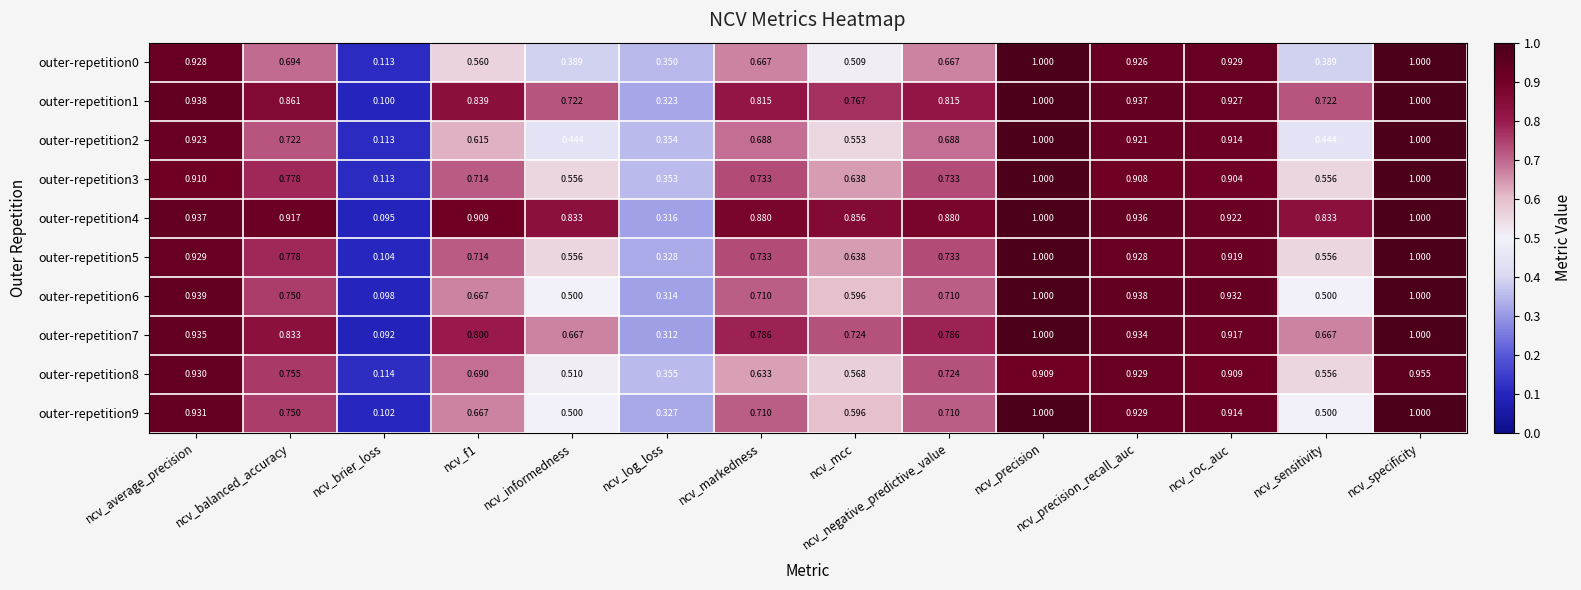

What is the maximum value shown in the chart?

1.0